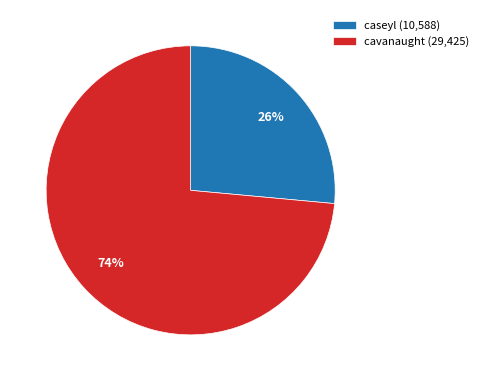

To the nearest percent, what percentage of the pie is cavanaught?

74%